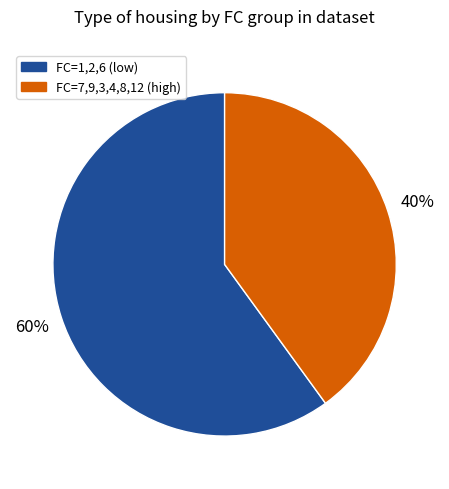

To the nearest percent, what is the difference between the largest and smallest slice percentages?

20%